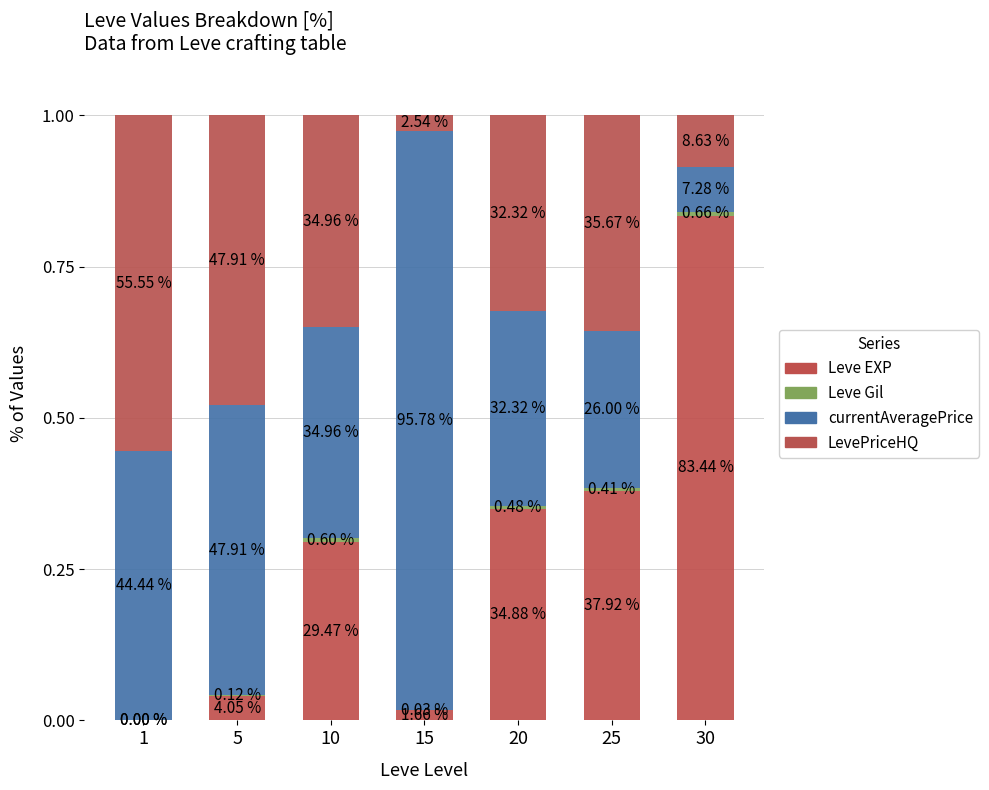

Which series has the widest spread of values?

currentAveragePrice